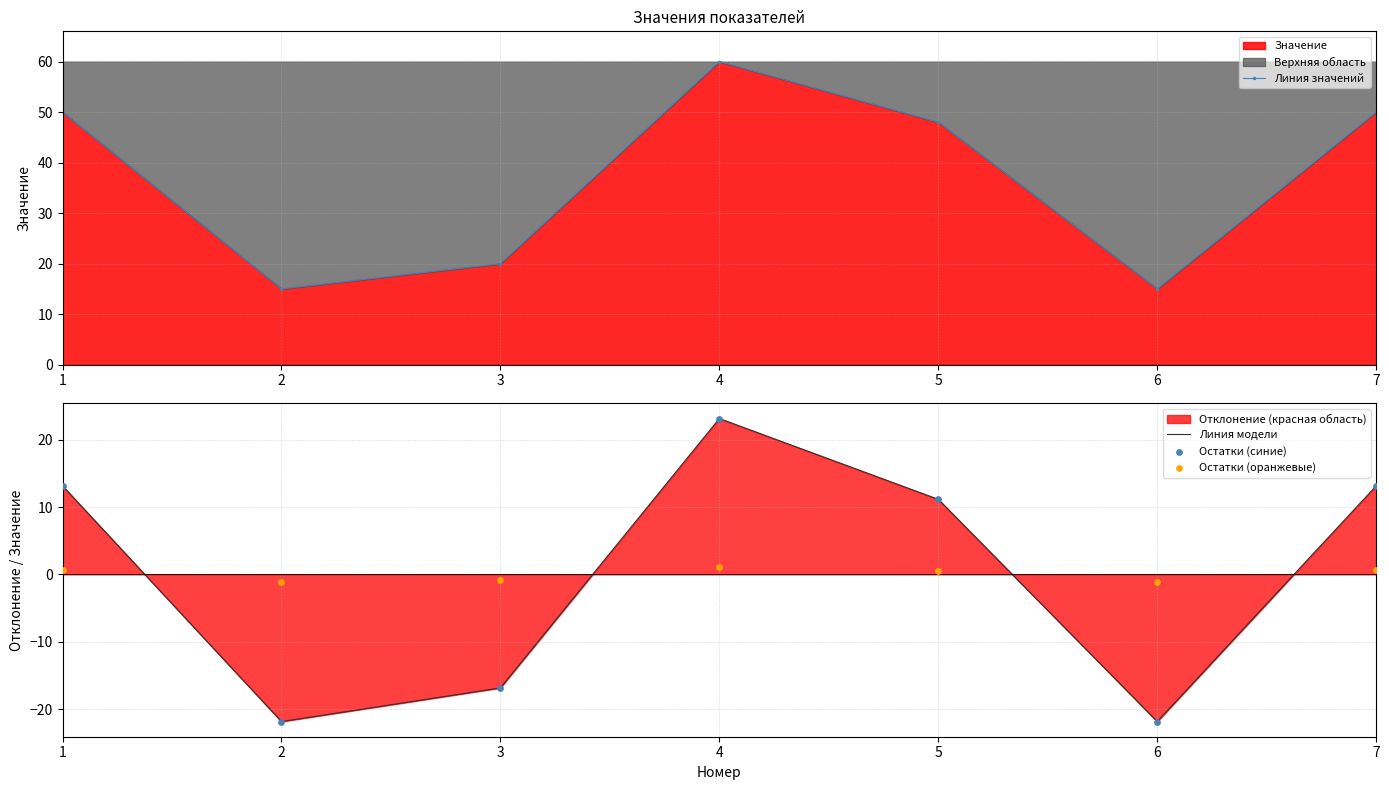

At which category is the sum across all series the highest?

4